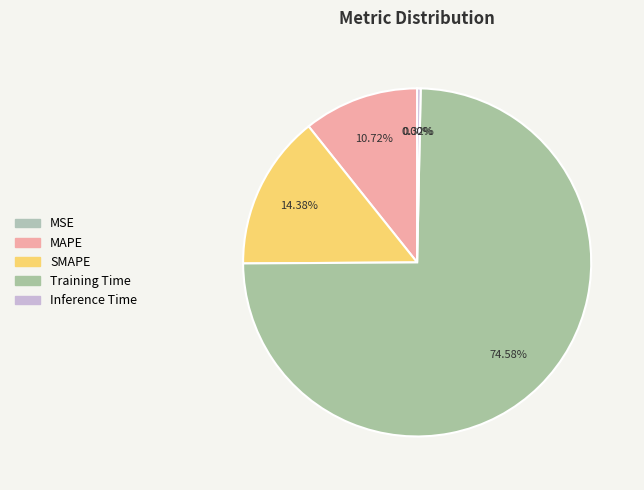

True or false: Inference Time accounts for 1% of the total.

False